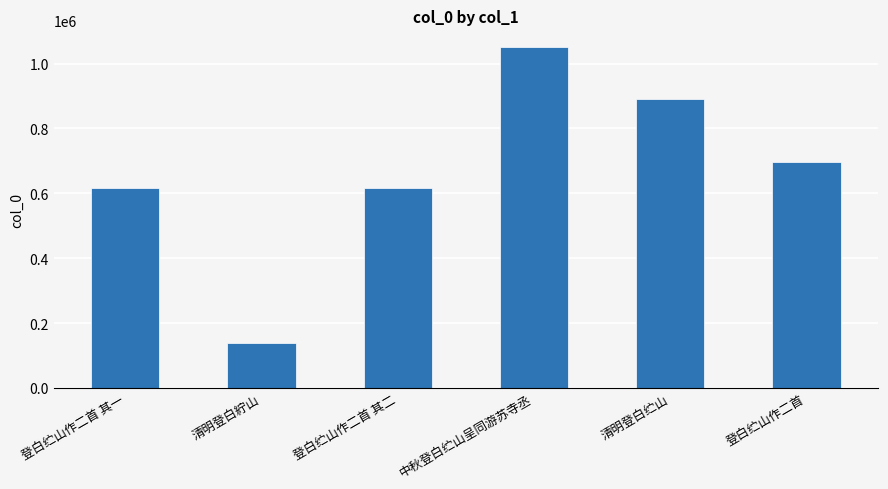

What is the ratio of the value at 清明登白纻山 to the value at 登白纻山作二首 其二?

1.4